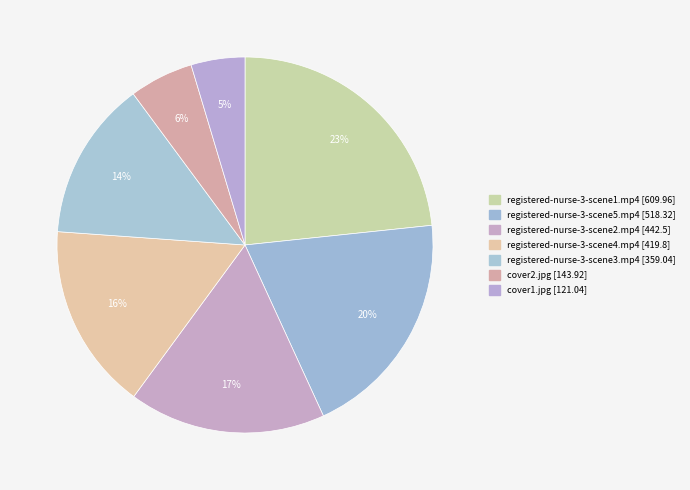

What is the ratio of the value at registered-nurse-3-scene1.mp4 to the value at registered-nurse-3-scene3.mp4?

1.7